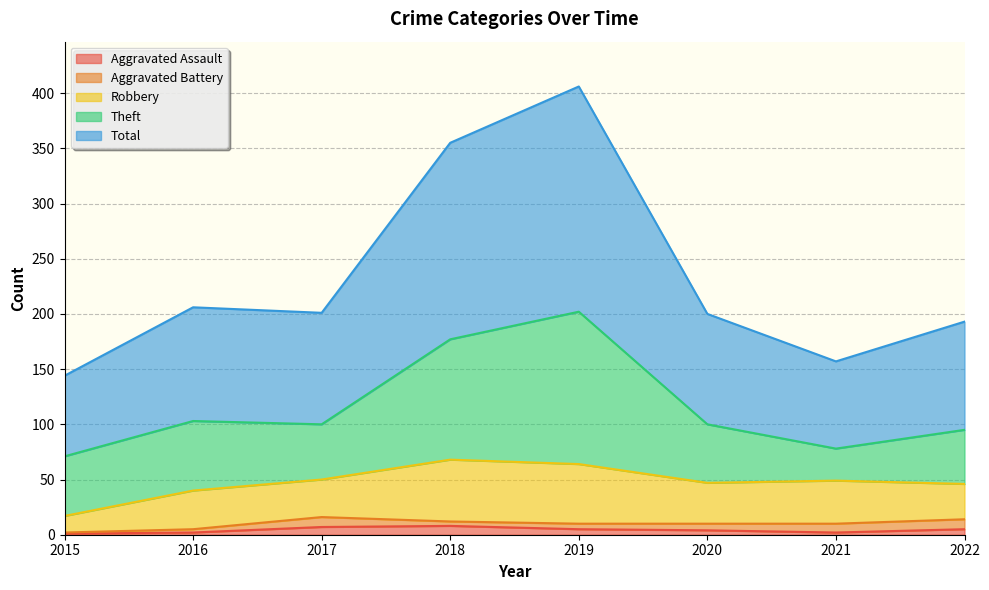

Reading right to left, what are all the values shown in this chart?

Aggravated Assault: 5	2	4	5	8	7	2	1
Aggravated Battery: 9	8	6	5	4	9	3	1
Robbery: 32	39	37	54	56	34	35	15
Theft: 49	29	53	138	109	50	63	54
Total: 98	79	100	204	178	101	103	73